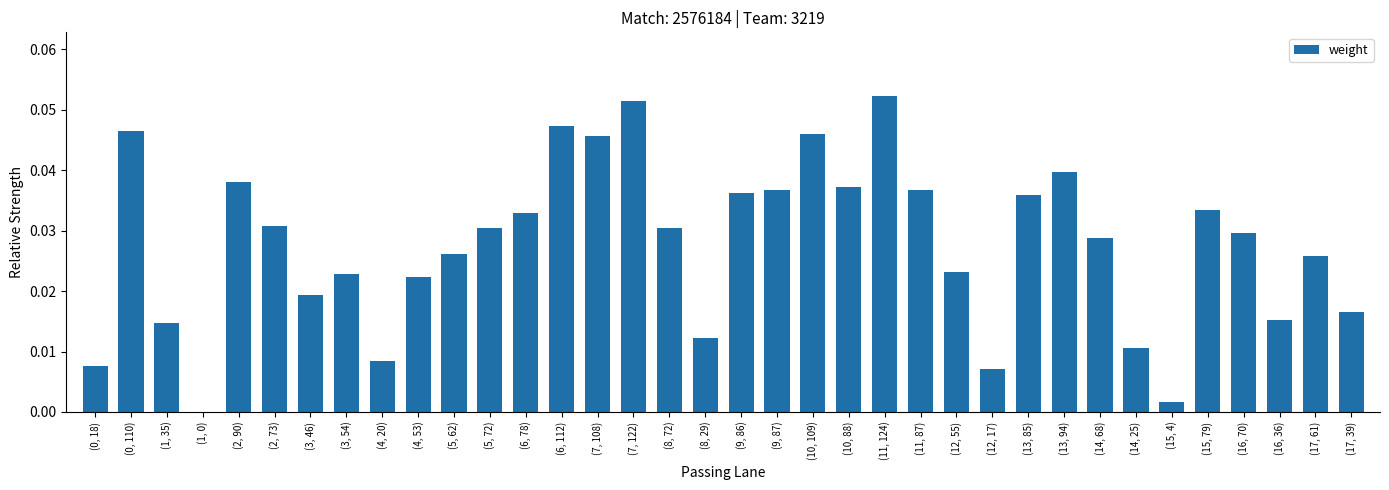

Count the number of categories in the chart.

36